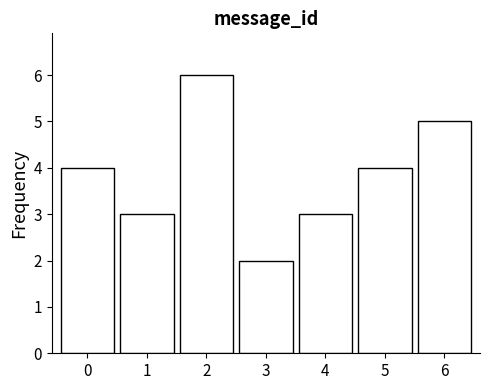

Reading right to left, list all the values displayed in this chart.

5	4	3	2	6	3	4